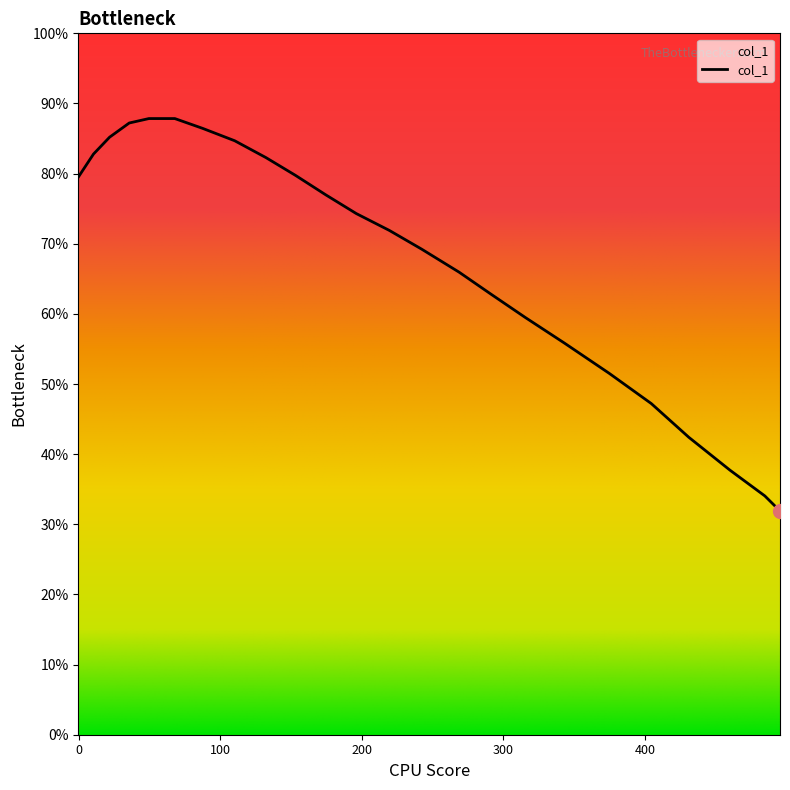

What is the greatest value displayed?

87.8